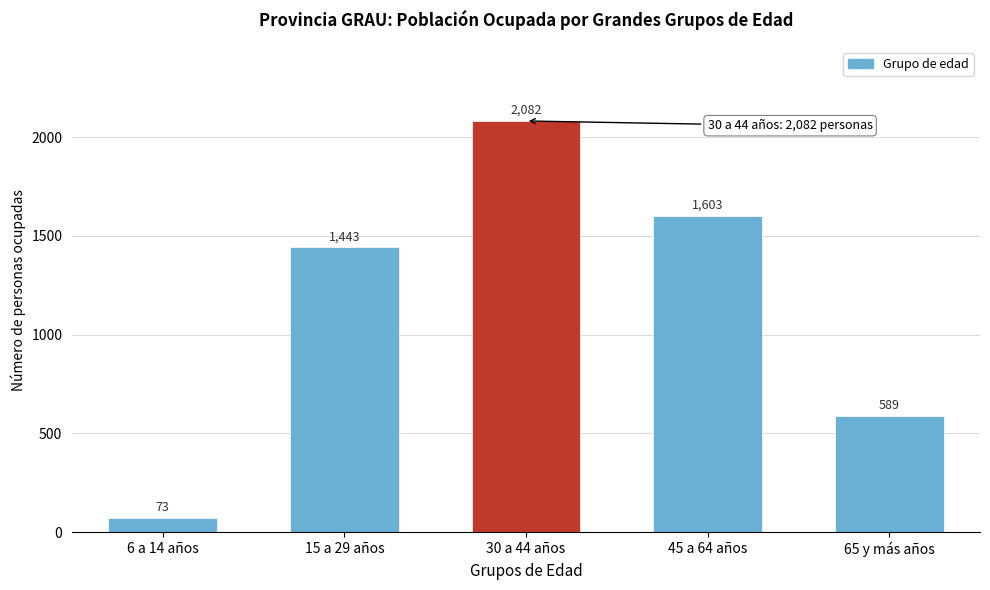

Reading left to right, extract all data points from this chart.

73	1443	2082	1603	589